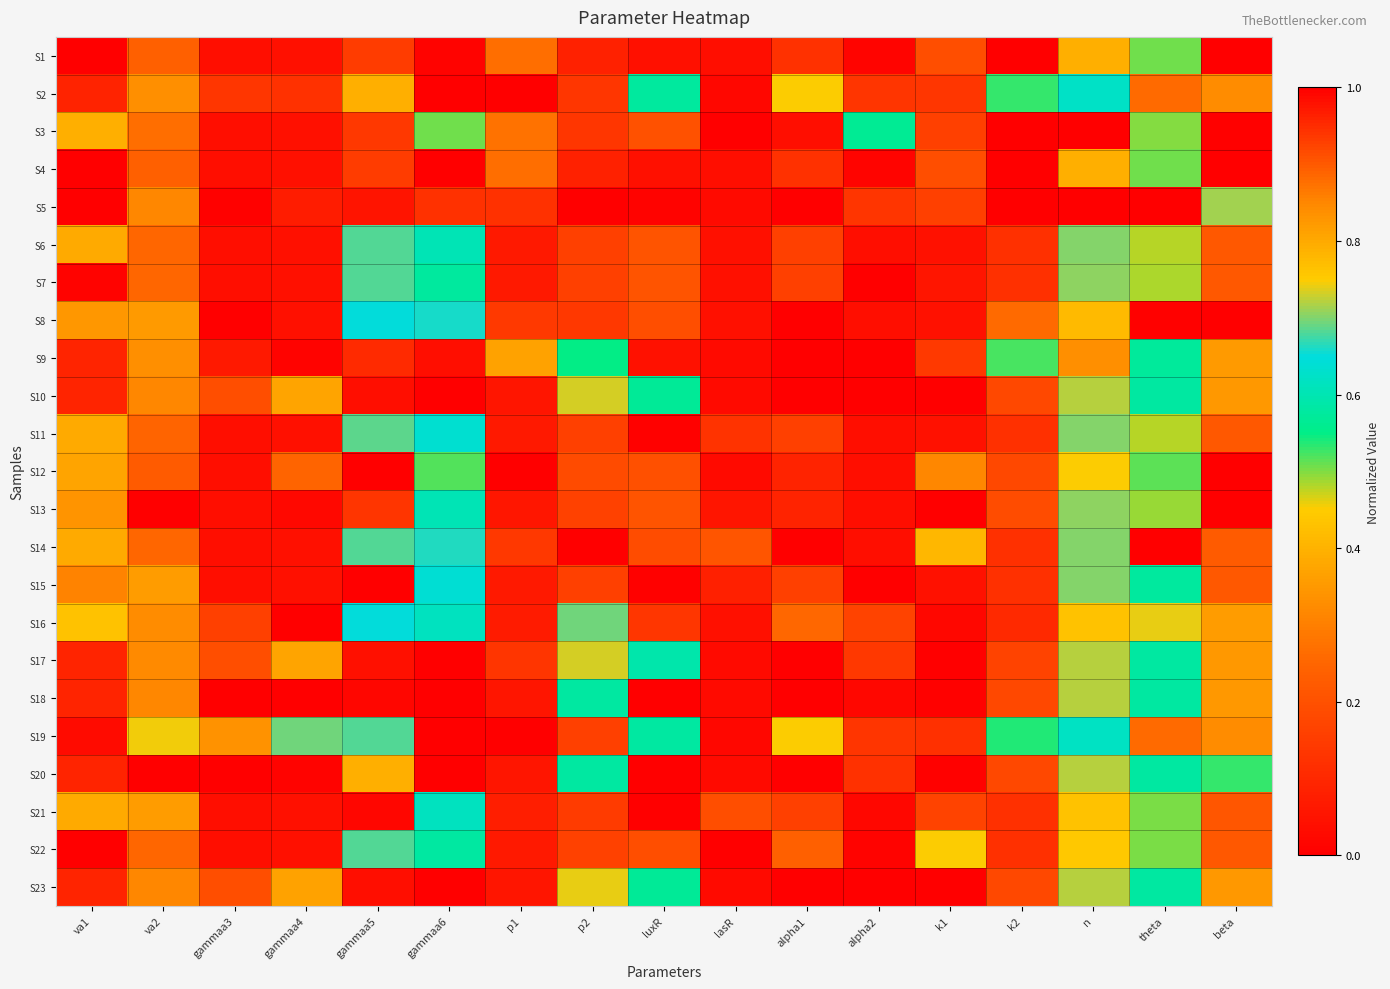

Reading right to left, list all the values displayed in this chart.

S1: beta=0.0	theta=0.5	n=0.8	k2=0.0	k1=0.9	alpha2=0.0	alpha1=0.9	lasR=1.0	luxR=0.0	p2=0.1	p1=0.3	gammaa6=0.0	gammaa5=0.9	gammaa4=0.0	gammaa3=1.0	va2=0.2	va1=1.0
S2: beta=0.3	theta=0.3	n=0.6	k2=0.5	k1=0.1	alpha2=0.9	alpha1=0.5	lasR=1.0	luxR=0.6	p2=0.1	p1=1.0	gammaa6=1.0	gammaa5=0.8	gammaa4=0.9	gammaa3=0.1	va2=0.8	va1=0.1
S3: beta=0.0	theta=0.5	n=0.0	k2=0.0	k1=0.9	alpha2=0.6	alpha1=1.0	lasR=1.0	luxR=0.2	p2=0.1	p1=0.3	gammaa6=0.5	gammaa5=0.9	gammaa4=0.0	gammaa3=1.0	va2=0.3	va1=0.8
S4: beta=0.0	theta=0.5	n=0.8	k2=0.0	k1=0.9	alpha2=0.0	alpha1=0.9	lasR=1.0	luxR=0.0	p2=0.1	p1=0.3	gammaa6=0.0	gammaa5=0.9	gammaa4=0.0	gammaa3=1.0	va2=0.2	va1=1.0
S5: beta=0.7	theta=1.0	n=1.0	k2=1.0	k1=0.2	alpha2=0.9	alpha1=0.0	lasR=1.0	luxR=1.0	p2=1.0	p1=0.9	gammaa6=0.9	gammaa5=0.1	gammaa4=1.0	gammaa3=0.0	va2=0.9	va1=0.0
S6: beta=0.2	theta=0.5	n=0.7	k2=0.1	k1=1.0	alpha2=1.0	alpha1=0.9	lasR=0.0	luxR=0.2	p2=0.2	p1=0.1	gammaa6=0.6	gammaa5=0.7	gammaa4=0.0	gammaa3=1.0	va2=0.3	va1=0.8
S7: beta=0.2	theta=0.5	n=0.7	k2=0.1	k1=1.0	alpha2=0.0	alpha1=0.9	lasR=0.0	luxR=0.2	p2=0.2	p1=0.1	gammaa6=0.6	gammaa5=0.7	gammaa4=0.0	gammaa3=1.0	va2=0.3	va1=1.0
S8: beta=0.0	theta=0.0	n=0.8	k2=0.3	k1=1.0	alpha2=1.0	alpha1=1.0	lasR=0.0	luxR=0.2	p2=0.1	p1=0.1	gammaa6=0.7	gammaa5=0.7	gammaa4=0.0	gammaa3=1.0	va2=0.4	va1=0.8
S9: beta=0.4	theta=0.6	n=0.8	k2=0.5	k1=0.1	alpha2=1.0	alpha1=0.0	lasR=1.0	luxR=1.0	p2=0.5	p1=0.8	gammaa6=1.0	gammaa5=1.0	gammaa4=1.0	gammaa3=0.1	va2=0.8	va1=0.1
S10: beta=0.4	theta=0.6	n=0.7	k2=0.2	k1=0.0	alpha2=1.0	alpha1=0.0	lasR=1.0	luxR=0.6	p2=0.7	p1=1.0	gammaa6=1.0	gammaa5=0.0	gammaa4=0.4	gammaa3=0.9	va2=0.9	va1=0.1
S11: beta=0.2	theta=0.5	n=0.7	k2=0.1	k1=1.0	alpha2=1.0	alpha1=0.9	lasR=0.1	luxR=0.0	p2=0.2	p1=0.1	gammaa6=0.6	gammaa5=0.7	gammaa4=0.0	gammaa3=1.0	va2=0.2	va1=0.8
S12: beta=1.0	theta=0.5	n=0.7	k2=0.2	k1=0.8	alpha2=1.0	alpha1=1.0	lasR=1.0	luxR=0.2	p2=0.2	p1=0.0	gammaa6=0.5	gammaa5=1.0	gammaa4=0.2	gammaa3=1.0	va2=0.2	va1=0.8
S13: beta=0.0	theta=0.5	n=0.7	k2=0.2	k1=1.0	alpha2=1.0	alpha1=1.0	lasR=1.0	luxR=0.2	p2=0.2	p1=0.1	gammaa6=0.6	gammaa5=0.9	gammaa4=0.0	gammaa3=1.0	va2=0.0	va1=0.8
S14: beta=0.2	theta=0.0	n=0.7	k2=0.1	k1=0.8	alpha2=1.0	alpha1=1.0	lasR=0.9	luxR=0.2	p2=0.0	p1=0.1	gammaa6=0.7	gammaa5=0.7	gammaa4=0.0	gammaa3=1.0	va2=0.3	va1=0.8
S15: beta=0.2	theta=0.6	n=0.7	k2=0.1	k1=1.0	alpha2=1.0	alpha1=0.9	lasR=1.0	luxR=0.0	p2=0.2	p1=0.1	gammaa6=0.6	gammaa5=0.0	gammaa4=0.0	gammaa3=1.0	va2=0.4	va1=0.9
S16: beta=0.4	theta=0.7	n=0.8	k2=0.1	k1=1.0	alpha2=0.9	alpha1=0.9	lasR=0.0	luxR=0.1	p2=0.7	p1=0.1	gammaa6=0.6	gammaa5=0.7	gammaa4=0.0	gammaa3=0.9	va2=0.8	va1=0.8
S17: beta=0.4	theta=0.6	n=0.7	k2=0.2	k1=0.0	alpha2=0.9	alpha1=0.0	lasR=1.0	luxR=0.6	p2=0.7	p1=0.9	gammaa6=1.0	gammaa5=0.0	gammaa4=0.4	gammaa3=0.9	va2=0.8	va1=0.1
S18: beta=0.4	theta=0.6	n=0.7	k2=0.2	k1=0.0	alpha2=1.0	alpha1=0.0	lasR=1.0	luxR=1.0	p2=0.6	p1=1.0	gammaa6=1.0	gammaa5=0.0	gammaa4=1.0	gammaa3=0.0	va2=0.9	va1=0.1
S19: beta=0.3	theta=0.3	n=0.6	k2=0.5	k1=0.1	alpha2=0.9	alpha1=0.5	lasR=1.0	luxR=0.6	p2=0.2	p1=1.0	gammaa6=1.0	gammaa5=0.7	gammaa4=0.7	gammaa3=0.3	va2=0.7	va1=0.0
S20: beta=0.5	theta=0.6	n=0.7	k2=0.2	k1=0.0	alpha2=0.9	alpha1=0.0	lasR=1.0	luxR=1.0	p2=0.6	p1=1.0	gammaa6=1.0	gammaa5=0.8	gammaa4=1.0	gammaa3=0.0	va2=1.0	va1=0.1
S21: beta=0.2	theta=0.5	n=0.8	k2=0.1	k1=0.9	alpha2=1.0	alpha1=0.9	lasR=0.9	luxR=0.0	p2=0.1	p1=0.1	gammaa6=0.6	gammaa5=0.0	gammaa4=0.0	gammaa3=1.0	va2=0.4	va1=0.8
S22: beta=0.2	theta=0.5	n=0.4	k2=0.1	k1=0.7	alpha2=1.0	alpha1=0.9	lasR=0.0	luxR=0.2	p2=0.2	p1=0.1	gammaa6=0.6	gammaa5=0.7	gammaa4=0.0	gammaa3=1.0	va2=0.3	va1=1.0
S23: beta=0.4	theta=0.6	n=0.7	k2=0.2	k1=0.0	alpha2=1.0	alpha1=0.0	lasR=1.0	luxR=0.6	p2=0.7	p1=1.0	gammaa6=1.0	gammaa5=0.0	gammaa4=0.4	gammaa3=0.9	va2=0.9	va1=0.1